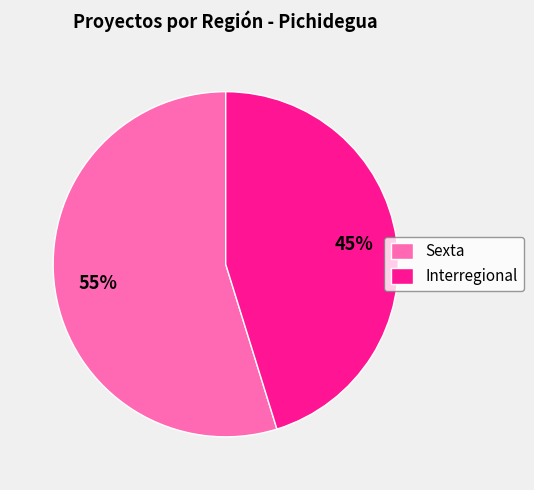

True or false: Interregional accounts for 37% of the total.

False